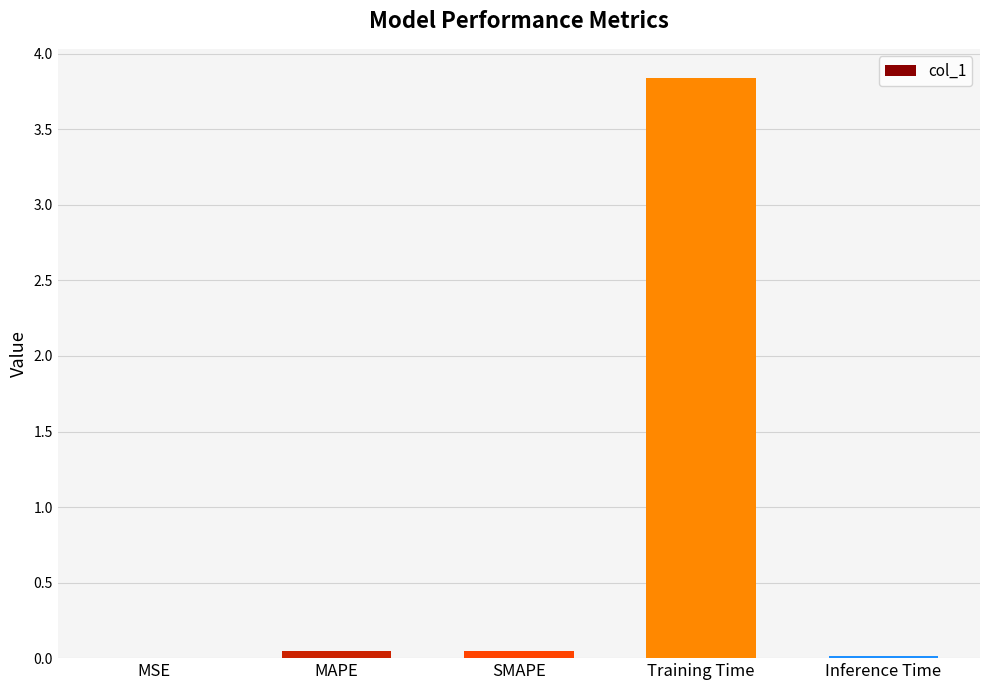

Is it true that the value at Training Time is 5.8?

False